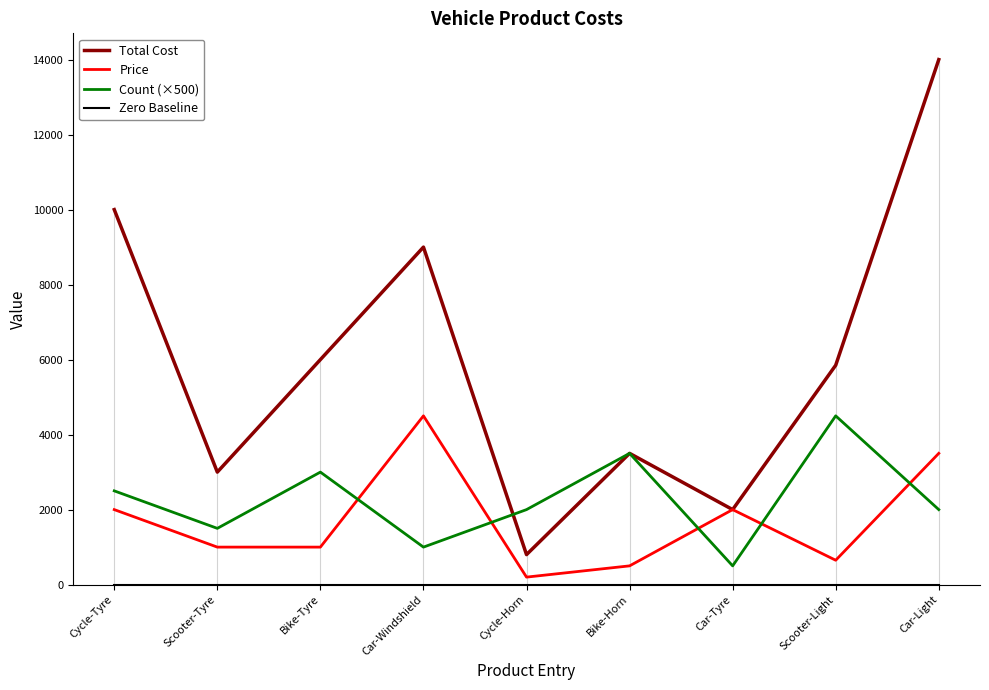

Which series has the widest spread of values?

Total Cost